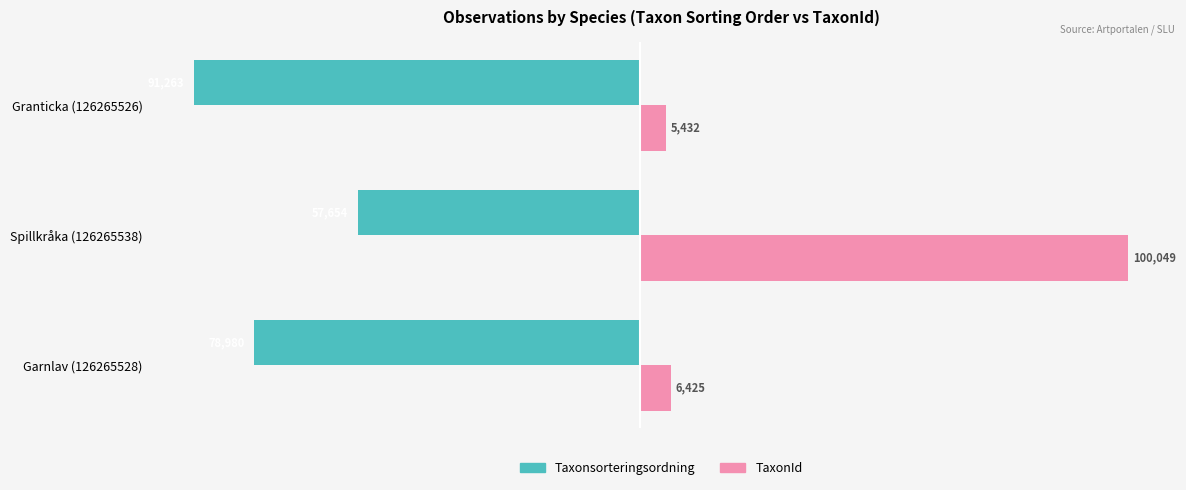

Which series changed the most between Garnlav (126265528) and Granticka (126265526)?

Taxonsorteringsordning